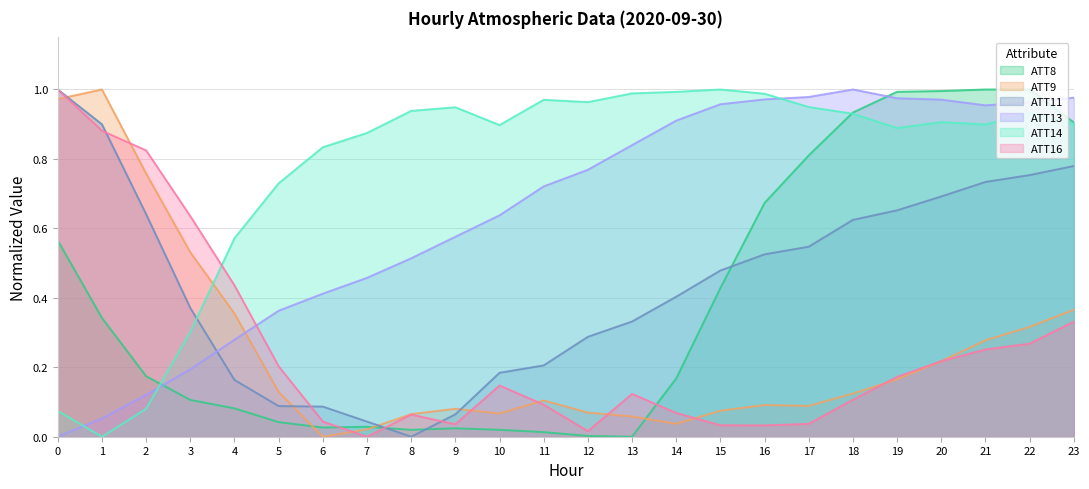

What is the spread (max minus min) of values at 3?

0.5